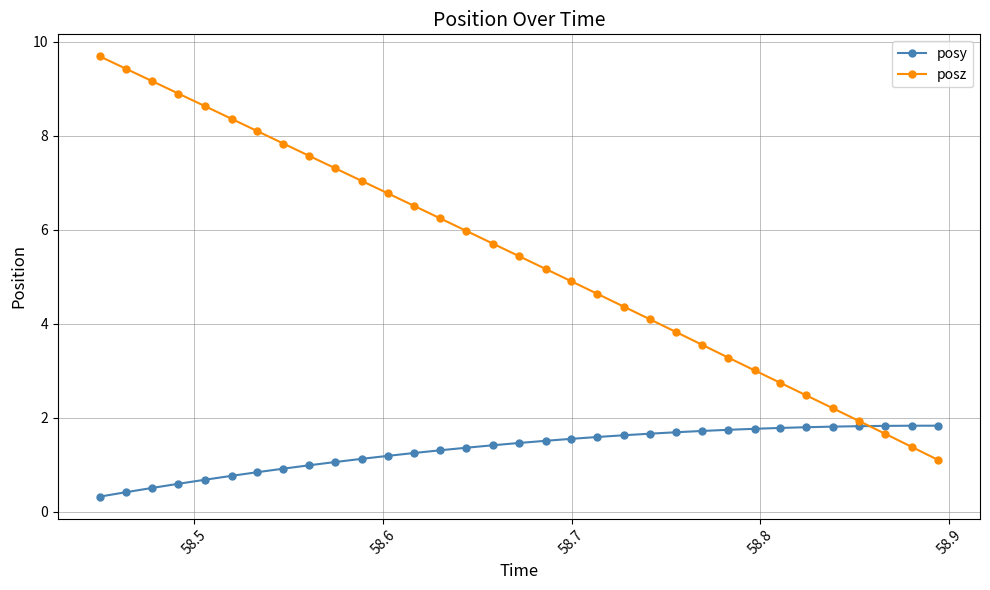

Which series has the largest range (max minus min)?

posz